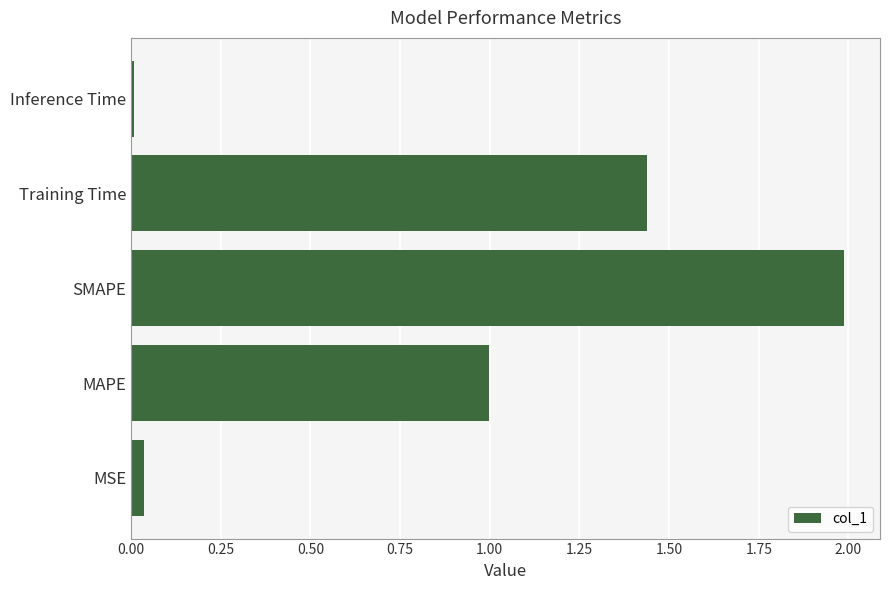

What is the average value?

0.9